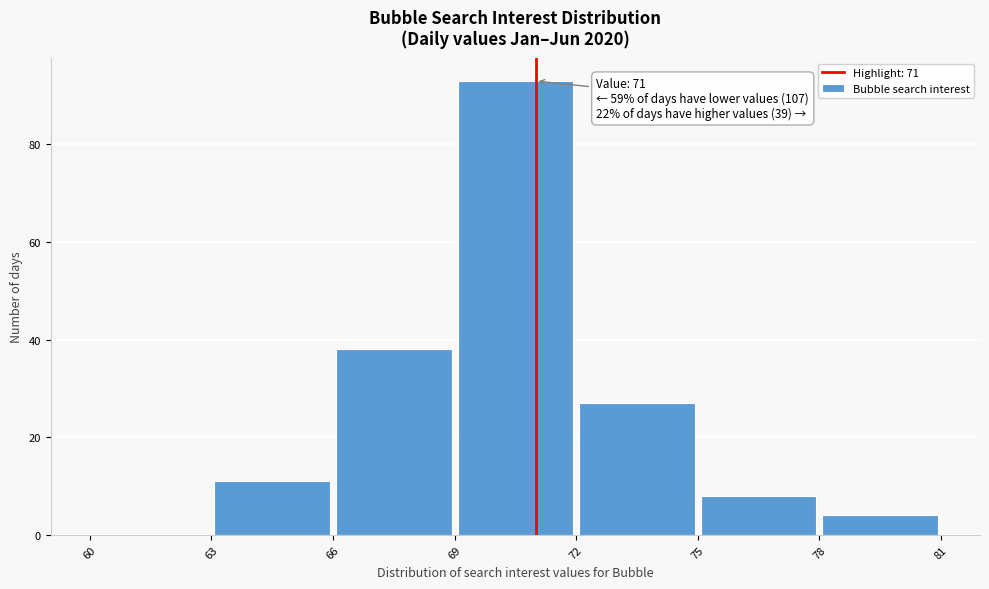

Over which range of the x-axis is the bar tallest?

69 to 72